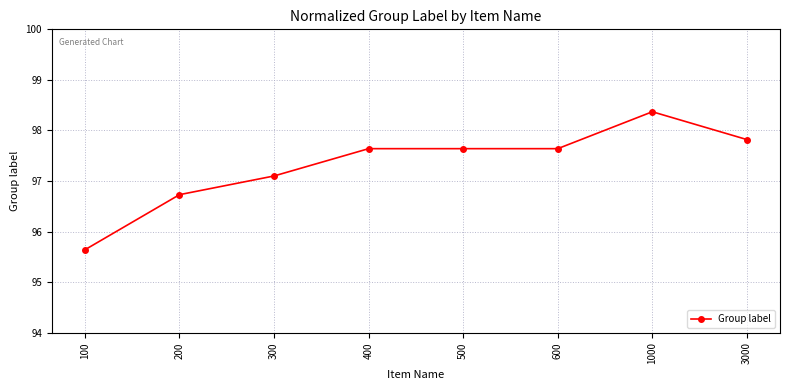

How many data points does each series have?

8